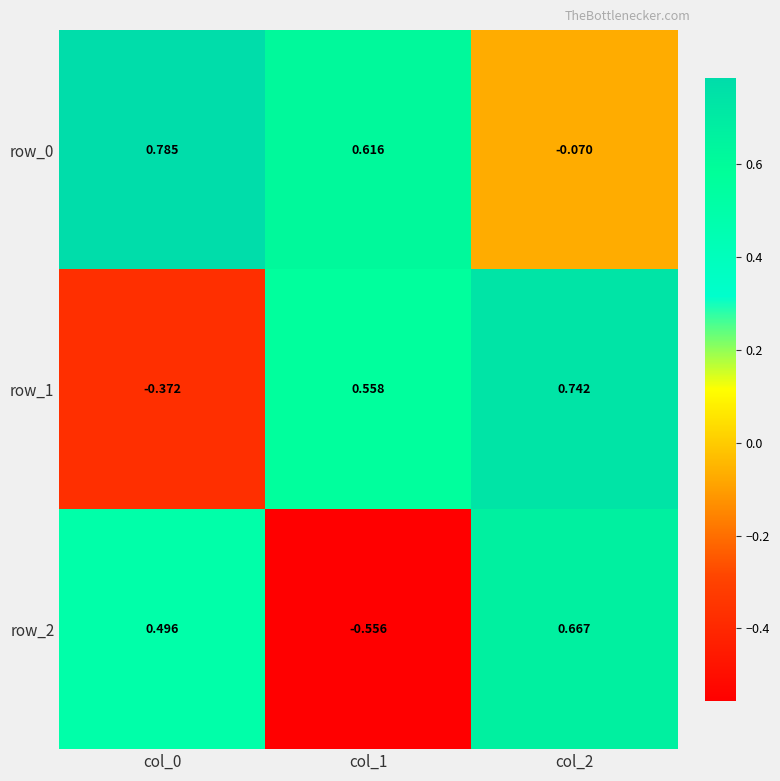

Rank the categories by row_1 value from lowest to highest.

col_0, col_1, col_2